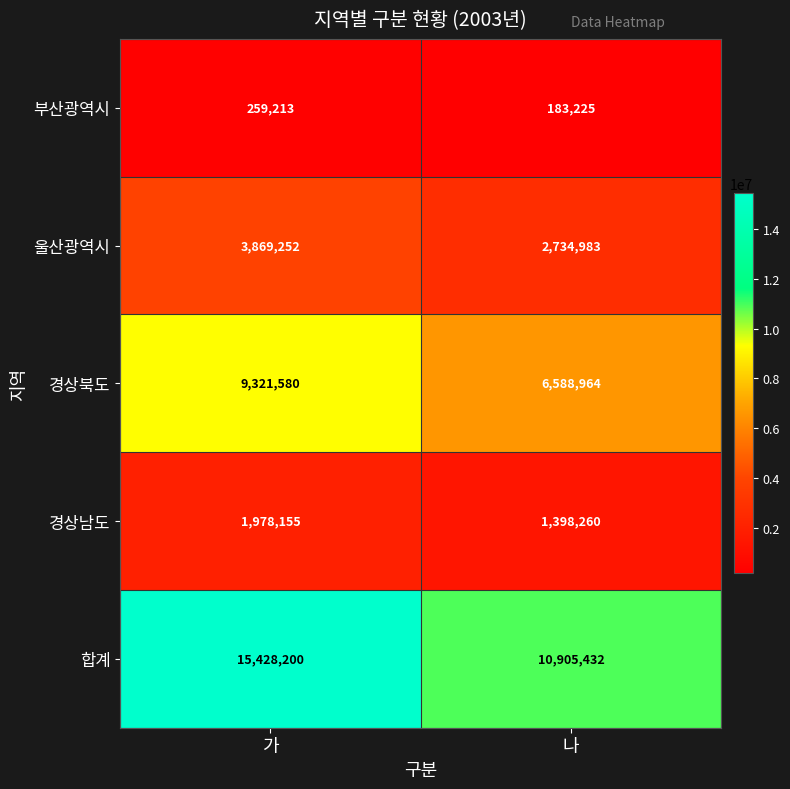

The 부산광역시 series shows 183225 at 나. True or false?

True